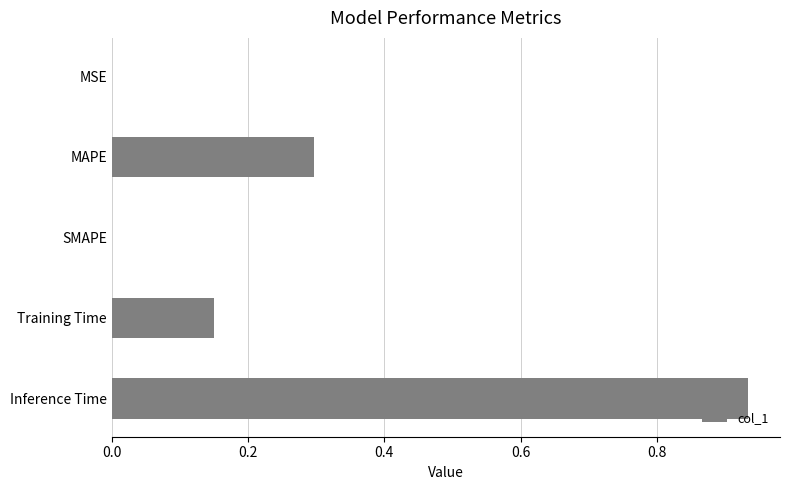

At which category does the chart reach its peak across all series?

Inference Time